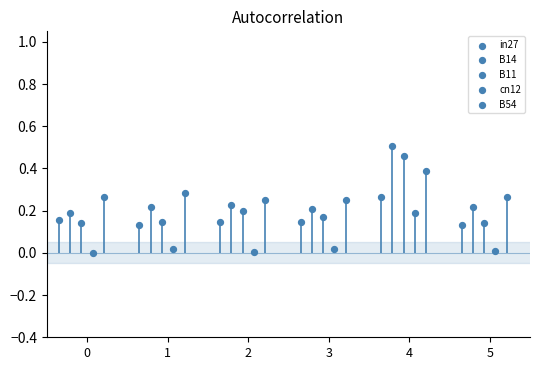

Which series has the largest Y range (max minus min)?

B14